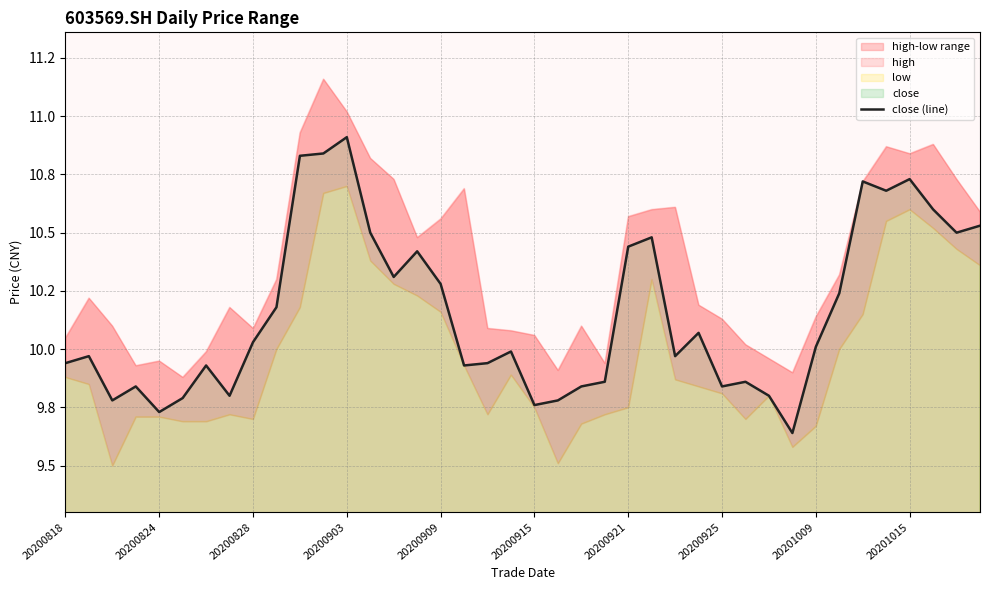

What is the value of the 6th point from the left?

9.8